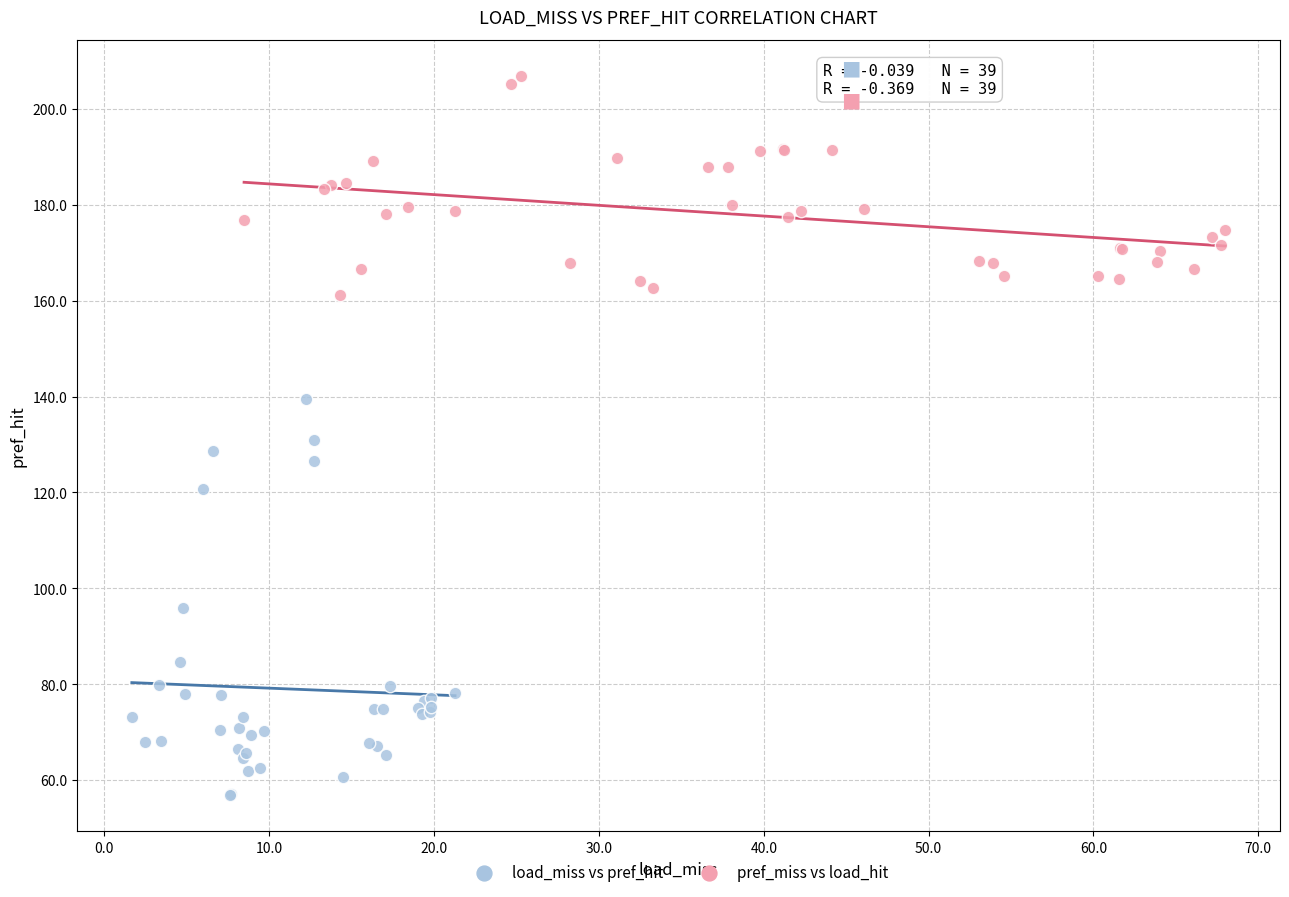

Which series reaches the maximum Y coordinate?

pref_miss vs load_hit